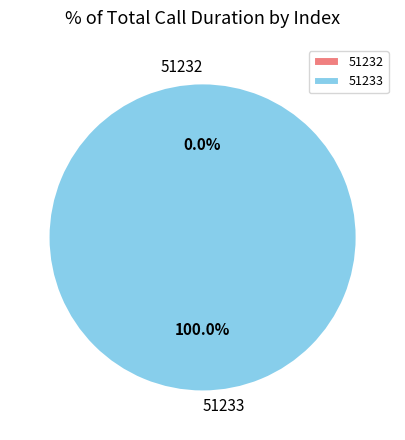

Rank the categories by value from lowest to highest.

51232, 51233